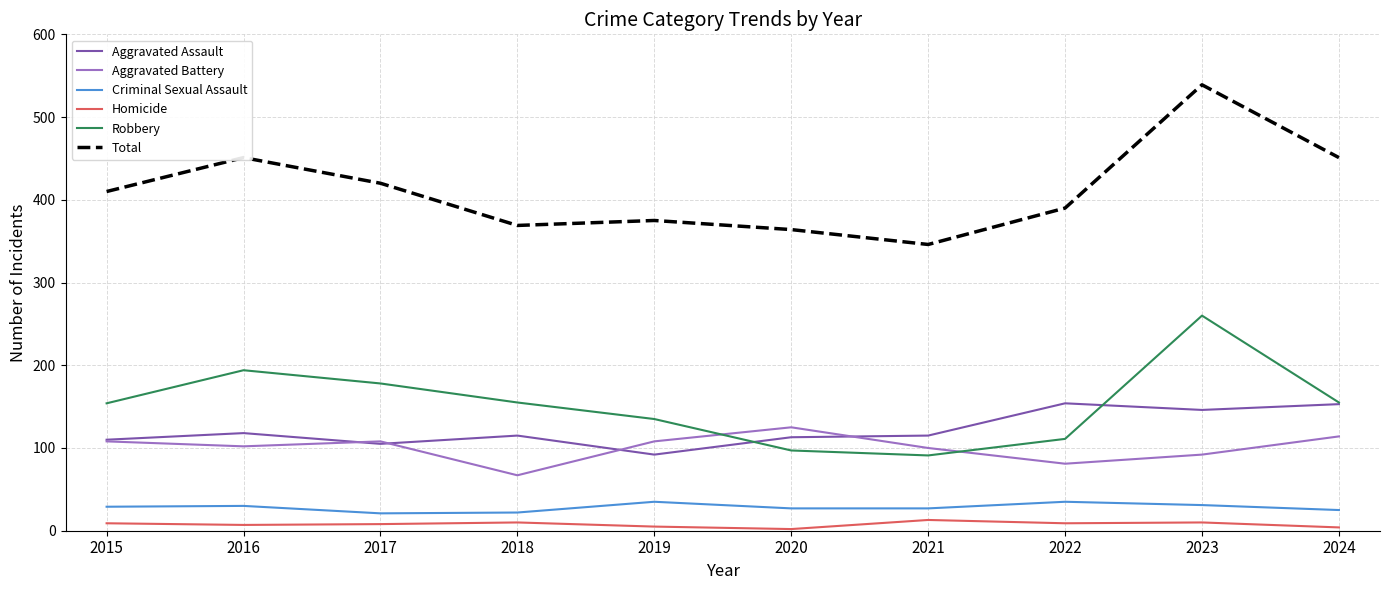

Where do Robbery and Aggravated Battery first cross each other?

2019 and 2020